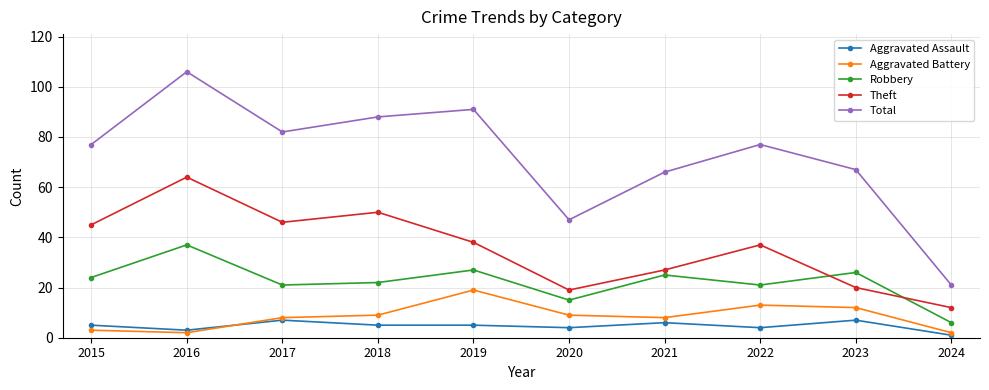

At which category is the sum across all series the highest?

2016